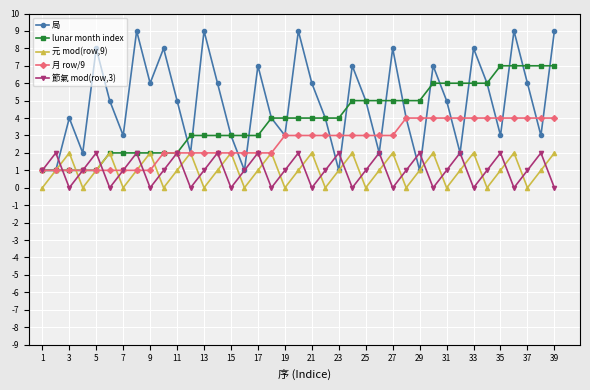

What are all the series names shown in the legend?

局, lunar month index, 元 mod(row,9), 月 row/9, 節氣 mod(row,3)